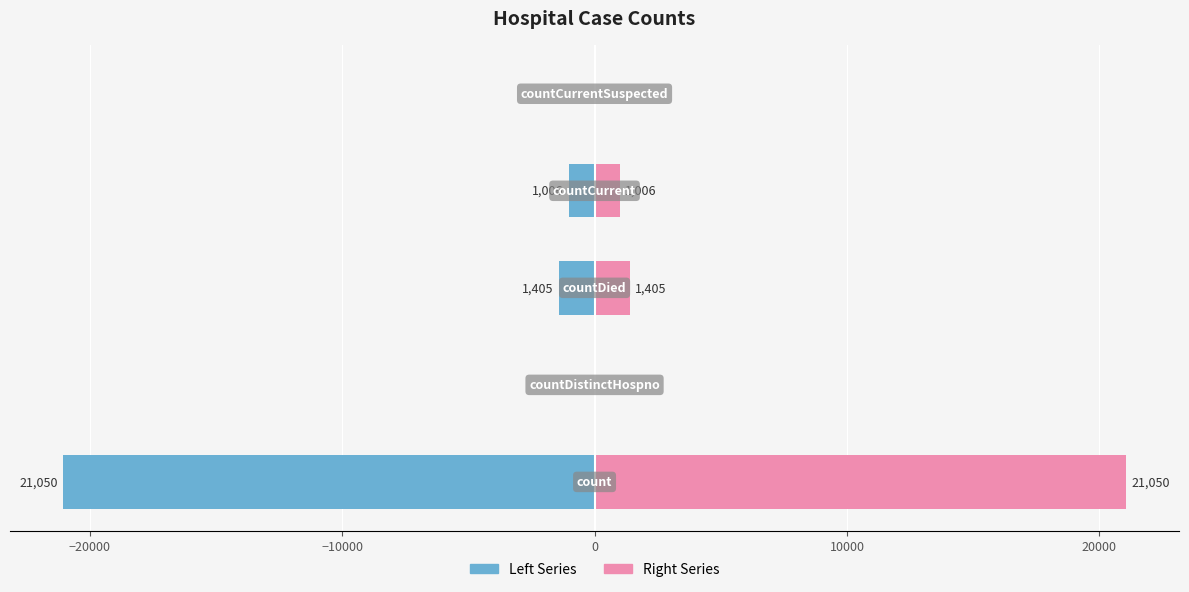

What is the smallest value displayed?

-21050